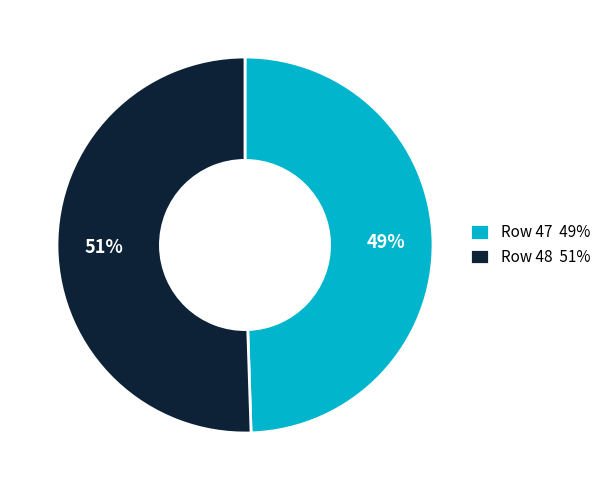

What is the largest slice in the pie chart?

Row 48